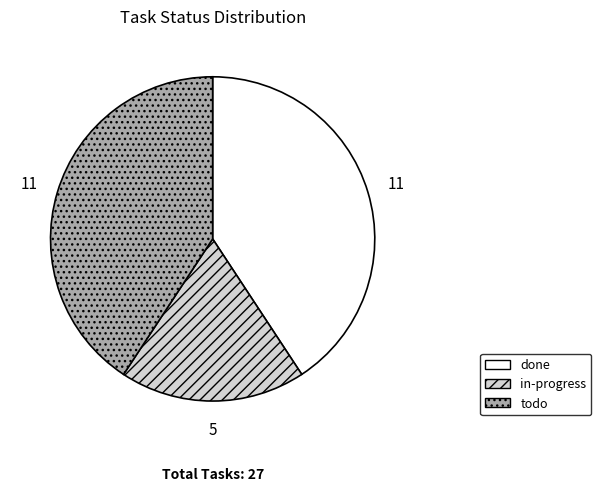

Which category has the smallest portion of the pie?

in-progress